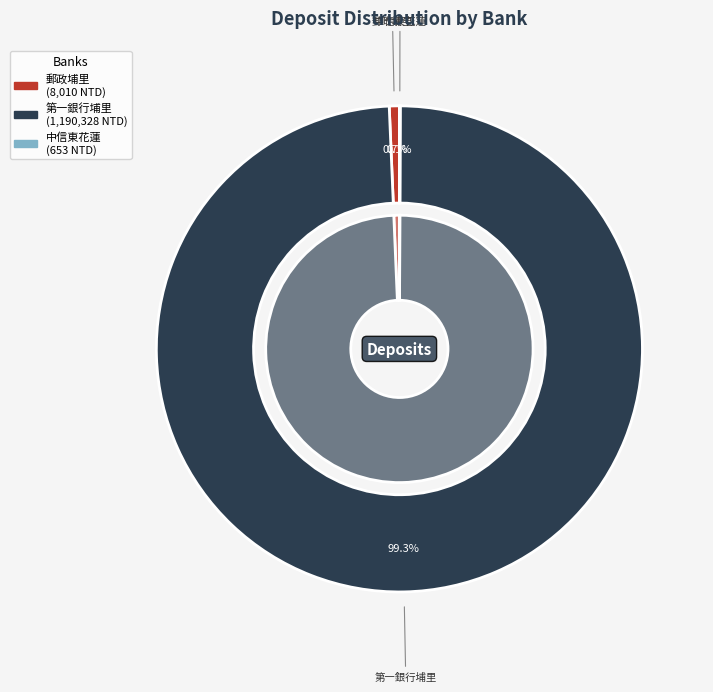

What percentage is the 中華郵政股份有限公司埔里郵局 slice, to the nearest percent?

1%